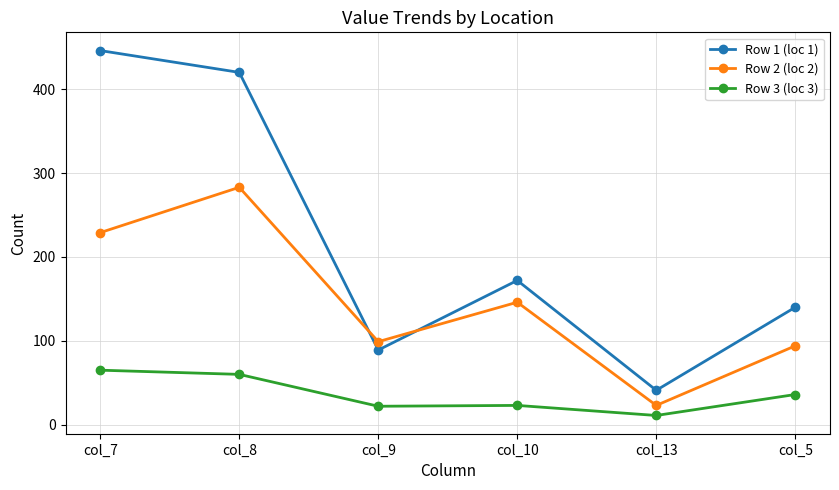

What is the label of the 2nd point from the right?

col_13